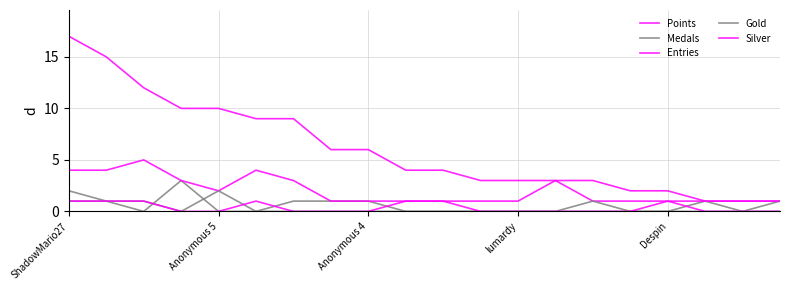

Does the chart display data point markers on the line(s)?

No